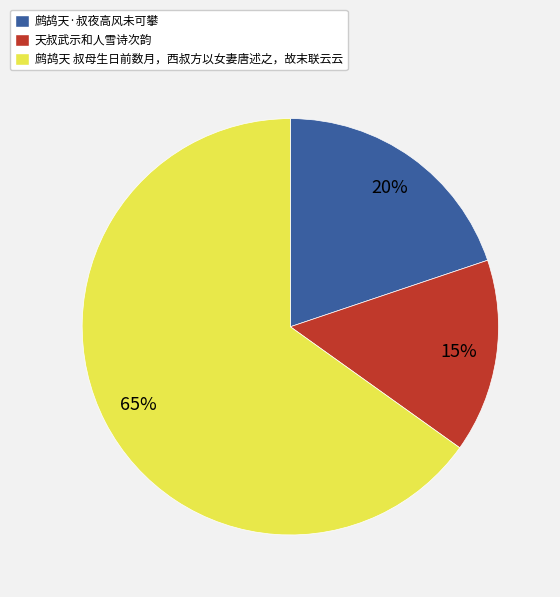

How many slices are in this pie chart?

3